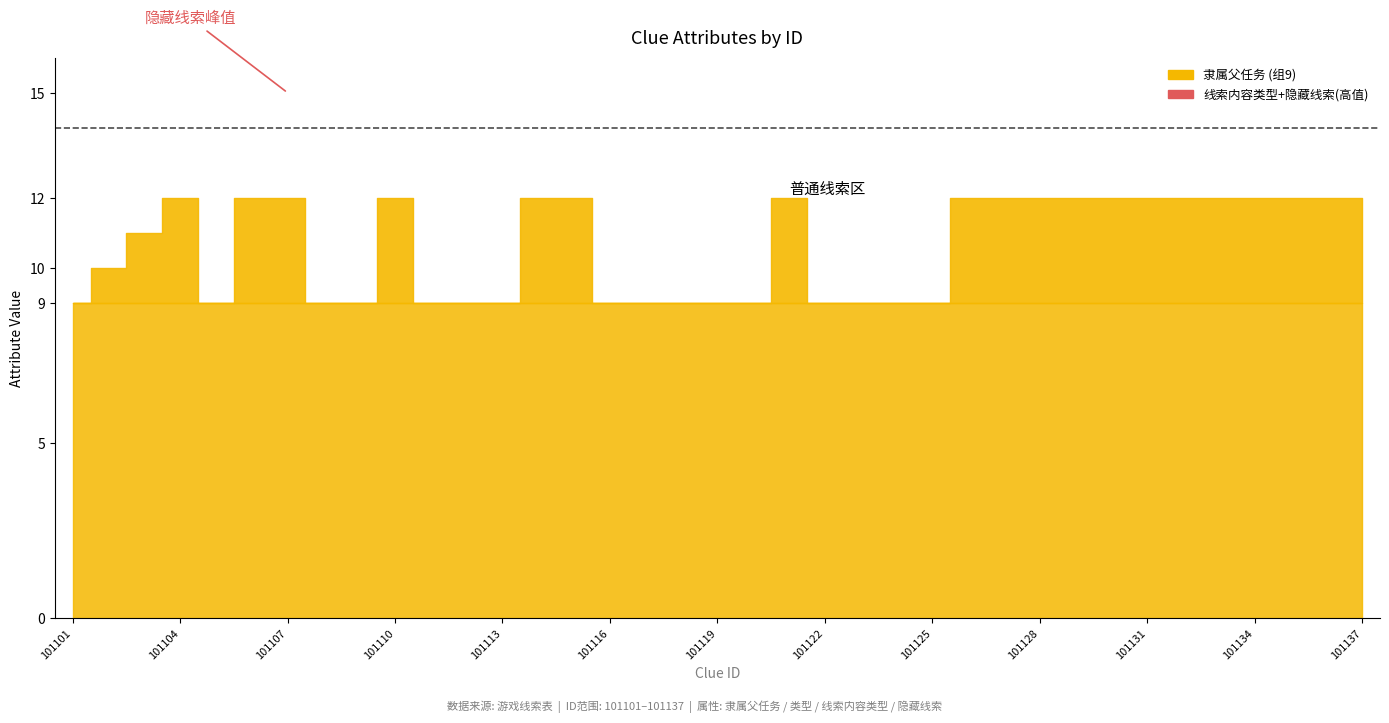

True or false: 类型（0：线索，1：逻辑） and 隶属父任务 cross at least once.

False